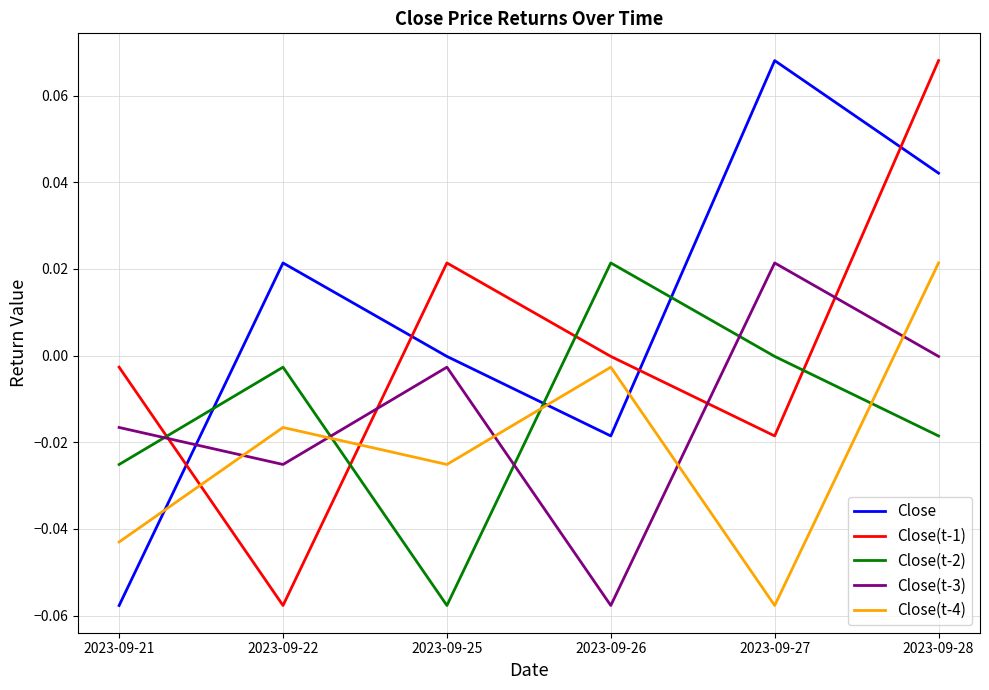

Rank the series at 2023-09-26 from lowest to highest value.

Close(t-3), Close, Close(t-4), Close(t-1), Close(t-2)